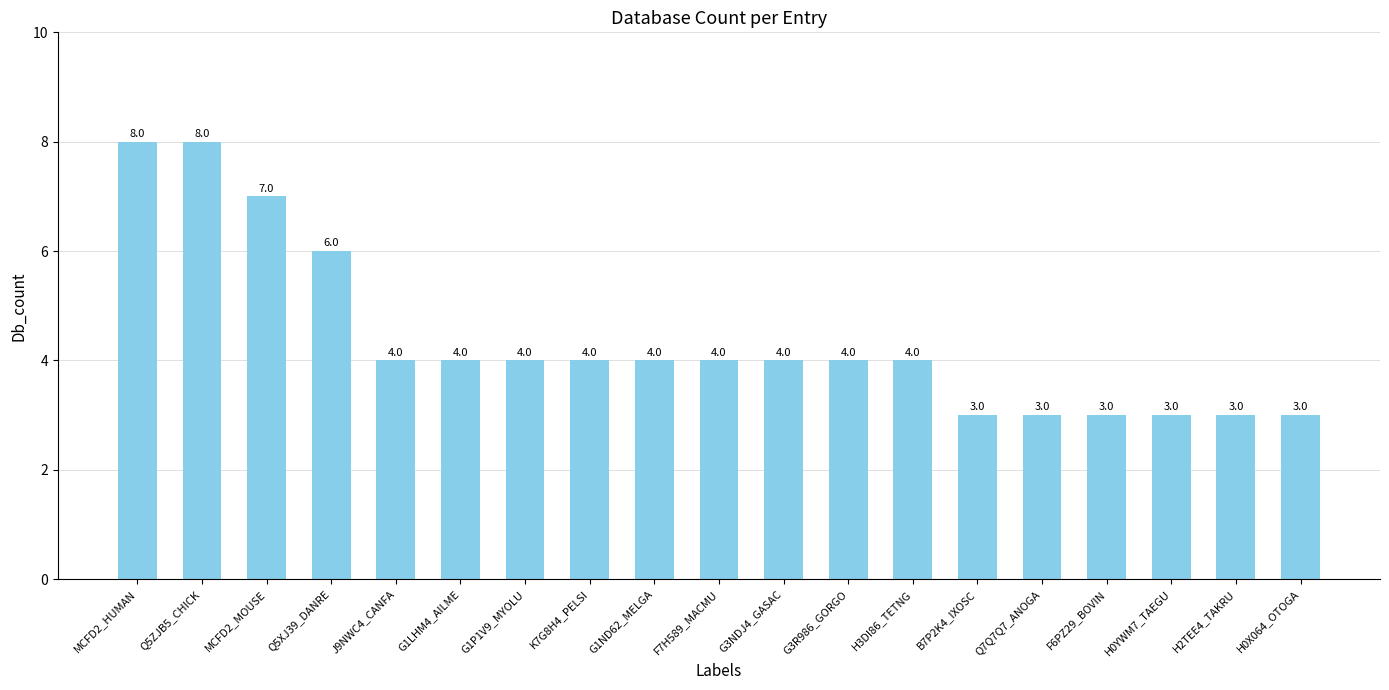

What position from the right is K7G8H4_PELSI?

12